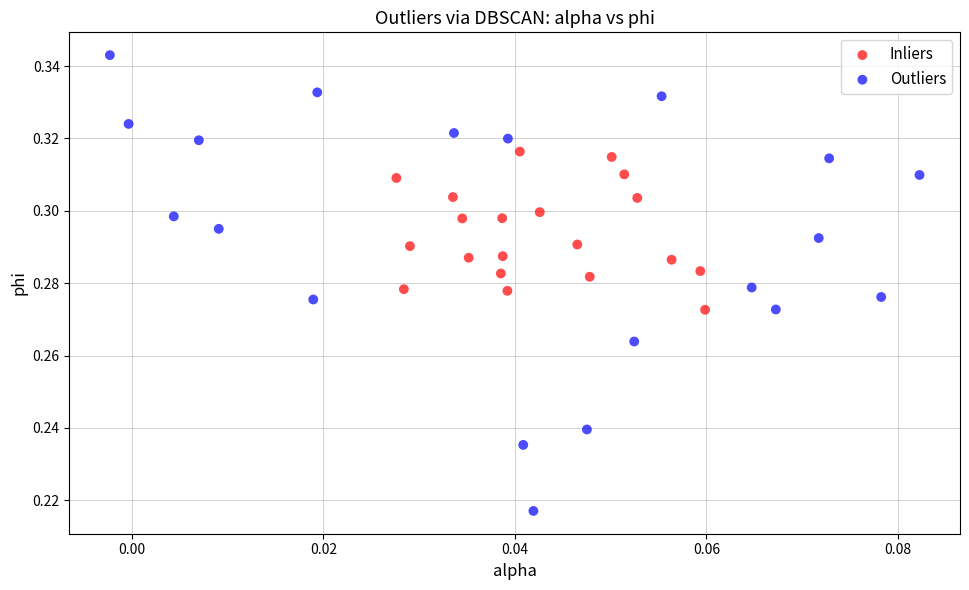

Which series reaches the minimum Y coordinate?

Outliers